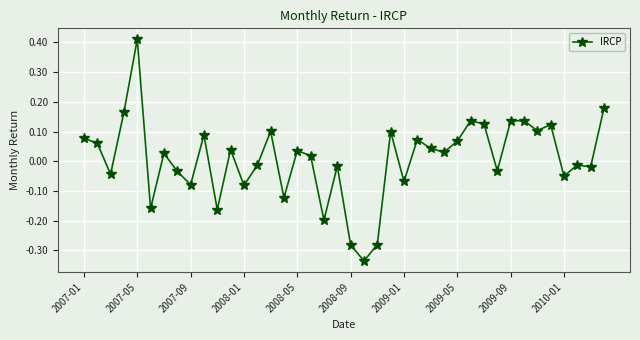

How many data points are less than 0?

18